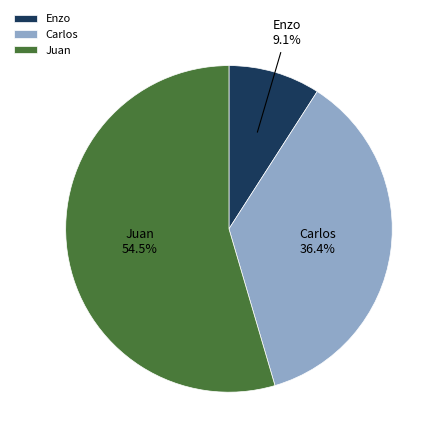

What is the smallest slice in the pie chart?

Enzo